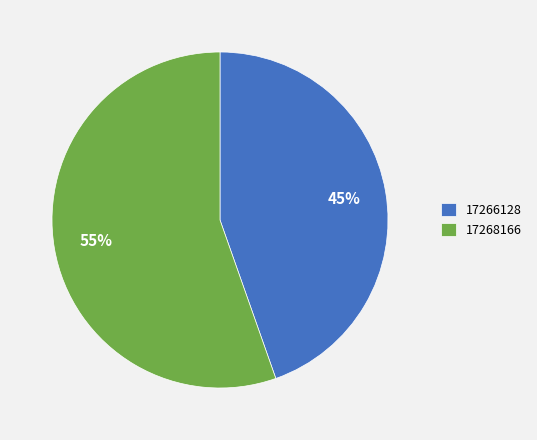

The 17266128 slice represents 45% of the pie. True or false?

True